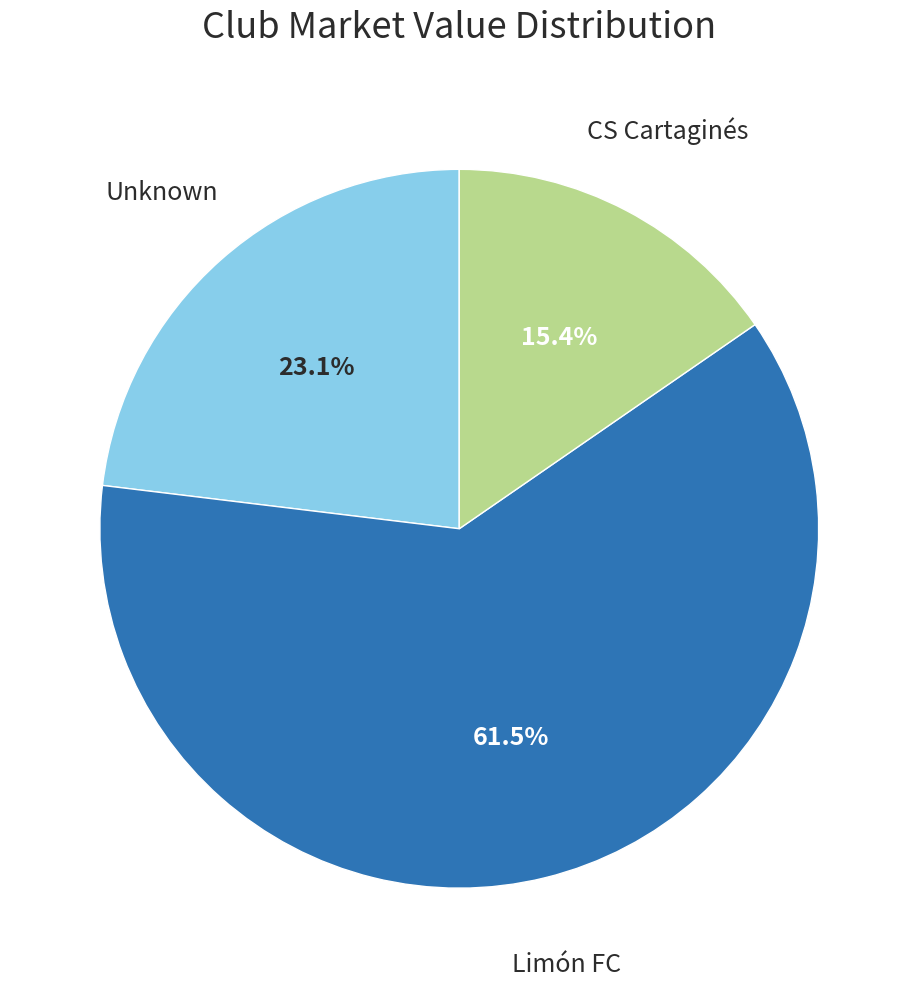

Is there a majority slice in this chart?

Yes